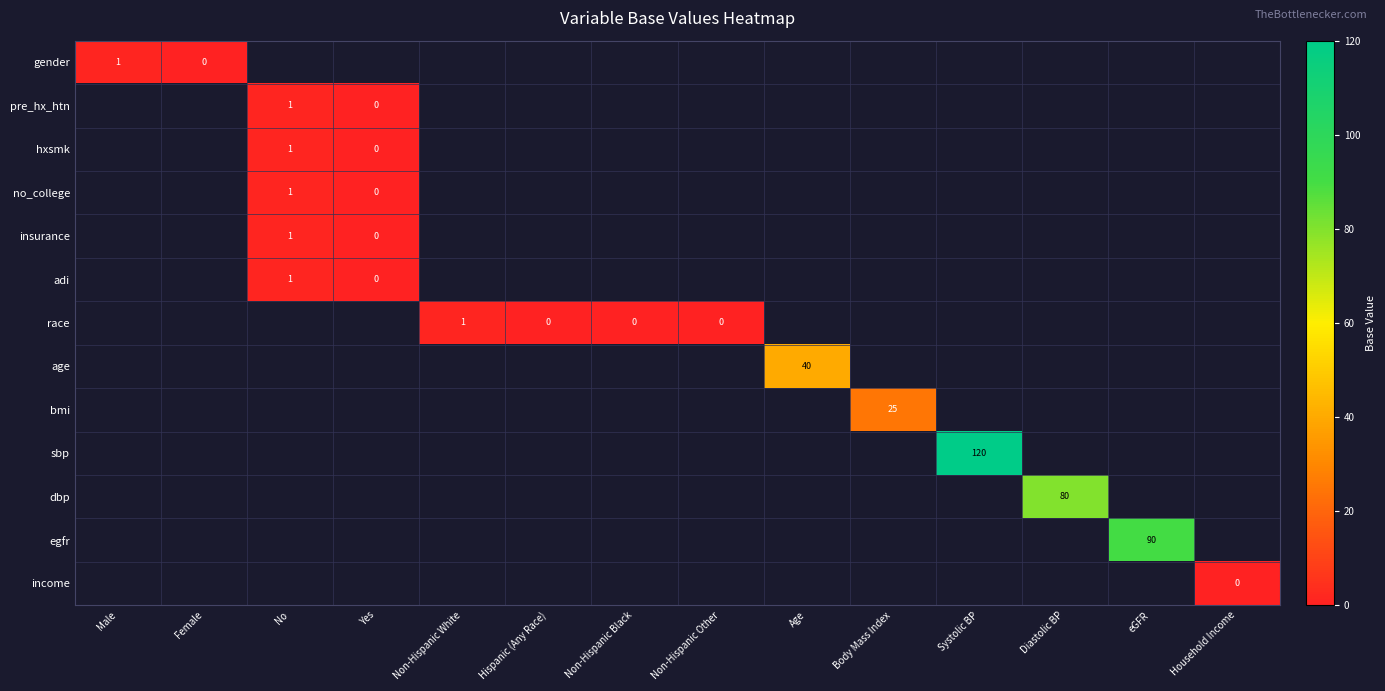

List the labels in order of gender value, smallest first.

Female, No, Yes, Non-Hispanic White, Hispanic (Any Race), Non-Hispanic Black, Non-Hispanic Other, Age, Body Mass Index, Systolic BP, Diastolic BP, eGFR, Household Income, Male